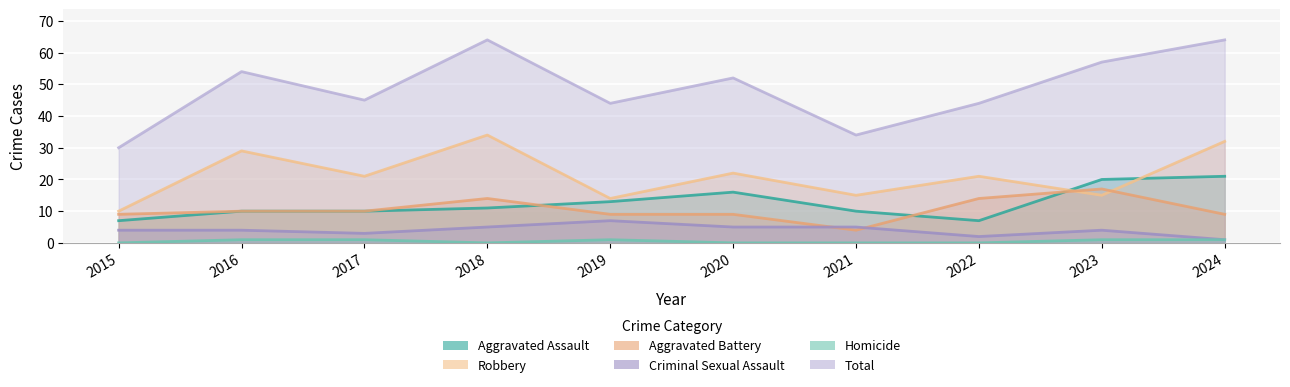

True or false: Homicide and Robbery intersect in this chart.

False